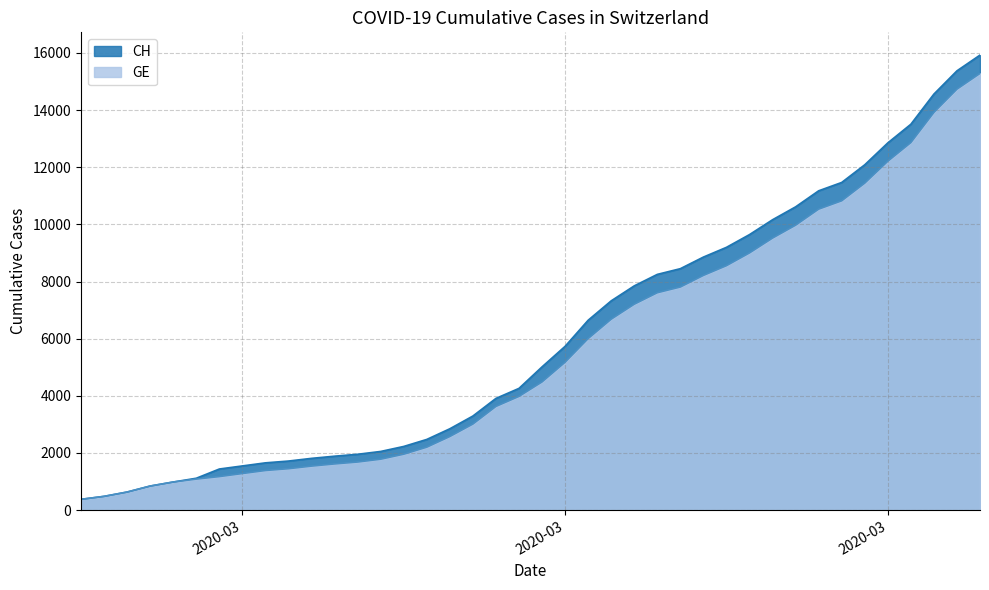

Rank the series by their maximum value, from highest to lowest.

CH, GE